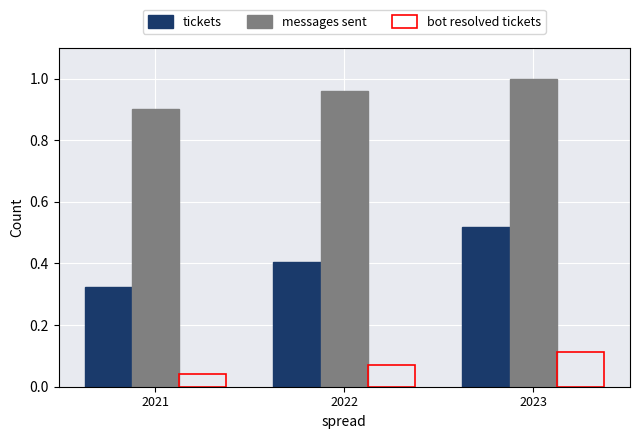

At how many categories does at least one series exceed 0?

3